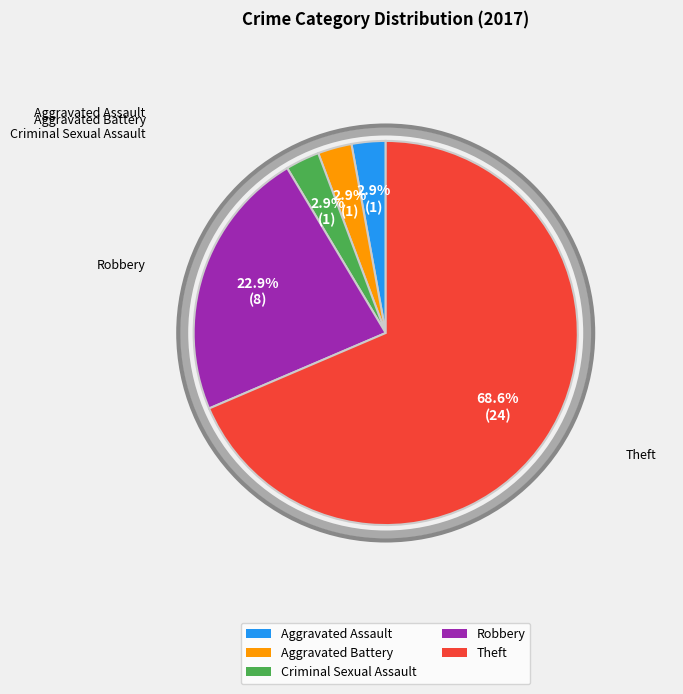

What is the largest slice in the pie chart?

Theft